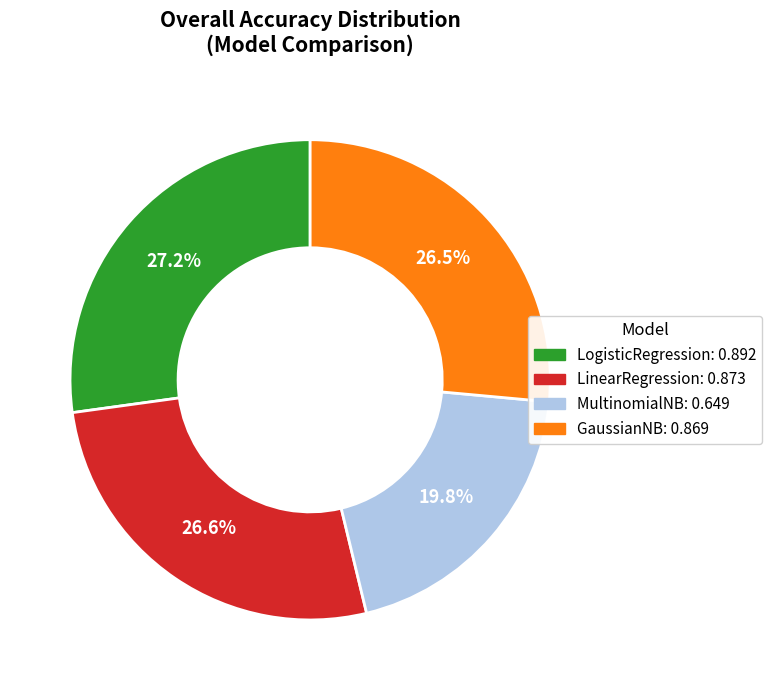

To the nearest percent, what is the difference between the MultinomialNB and LinearRegression slice percentages?

7%